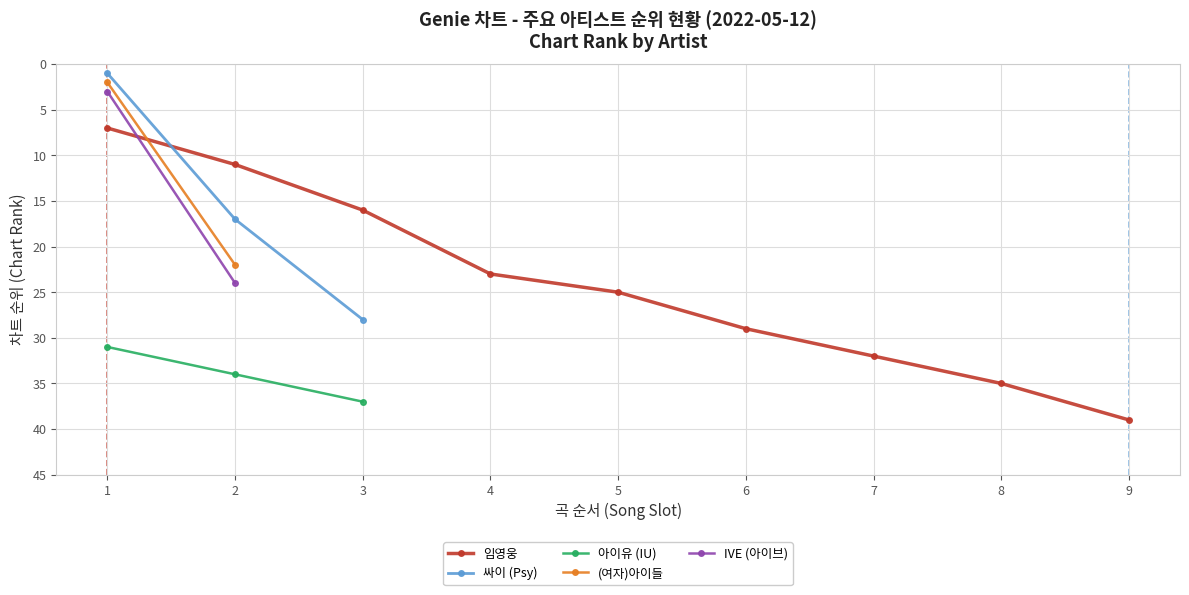

List the labels in order of 싸이 (Psy) value, largest first.

3, 2, 1